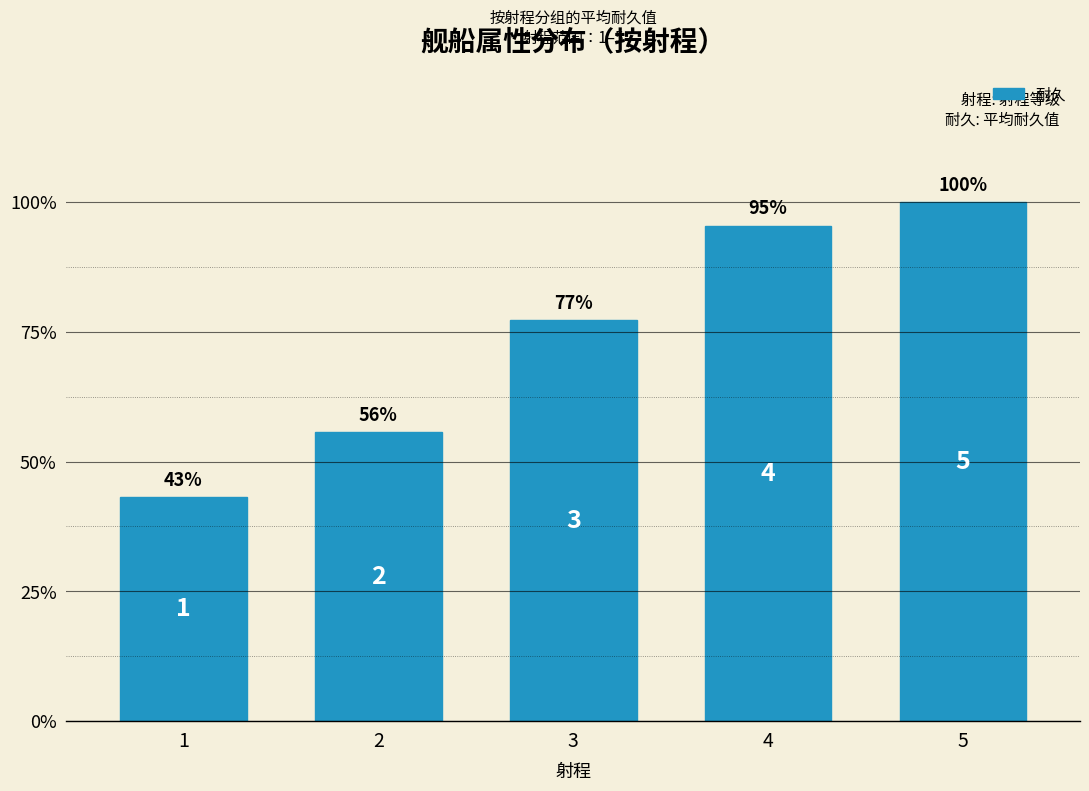

At which label does the data first exceed 68?

4